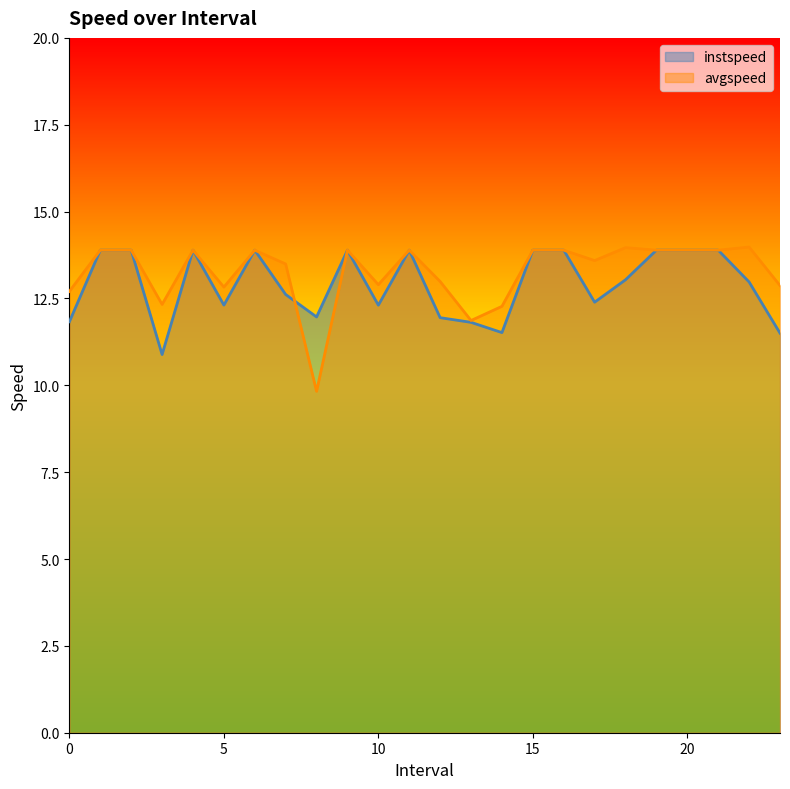

What is the label of the 3rd point from the left?

2.0